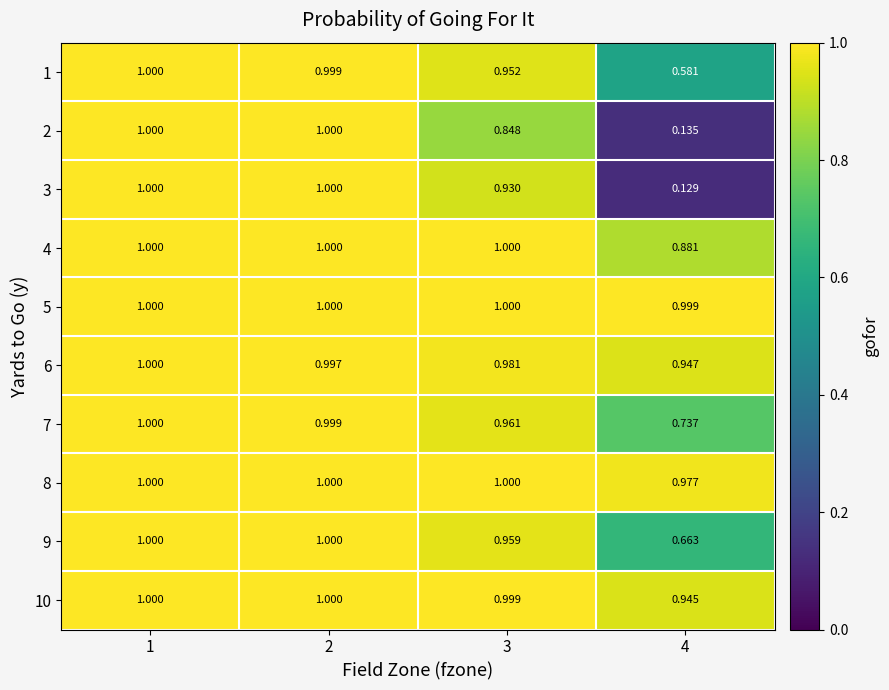

Is the value of 10 at 3 greater than the value of 4 at 3?

No